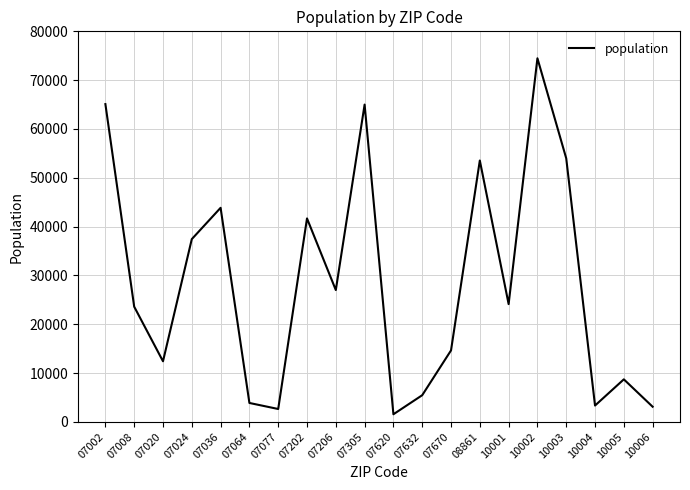

Where is the data nearest to the value 38013?

07024